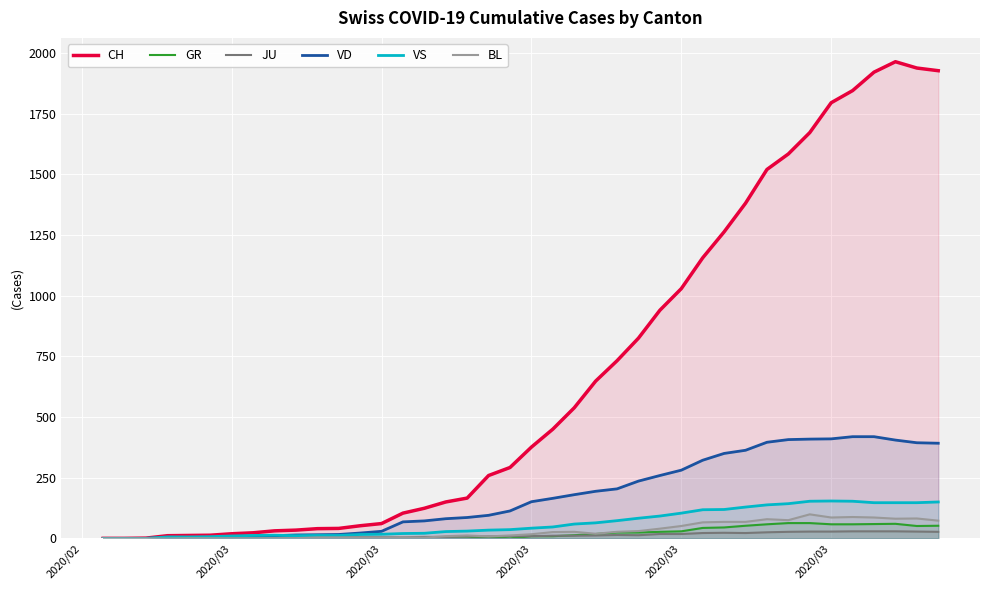

Which category has the lowest value across all series?

2020/02